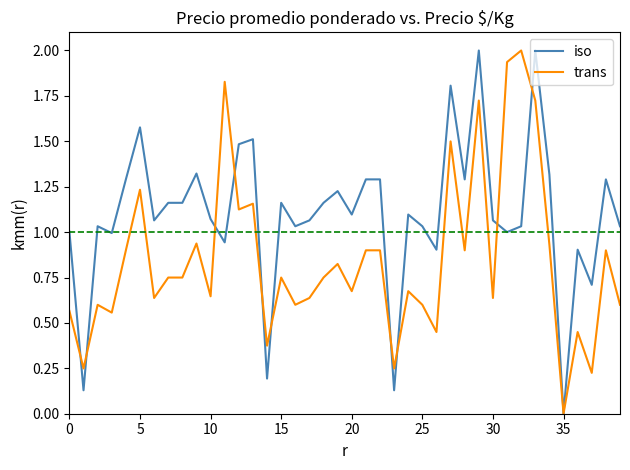

List the series in order of their overall mean, highest first.

iso, trans